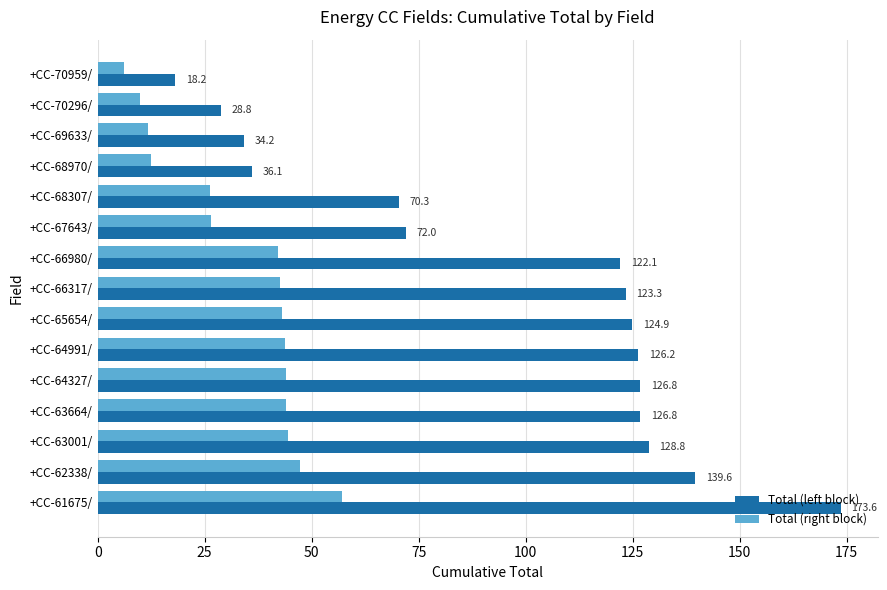

Where is Total (right block) nearest to the value 31?

+CC-67643/